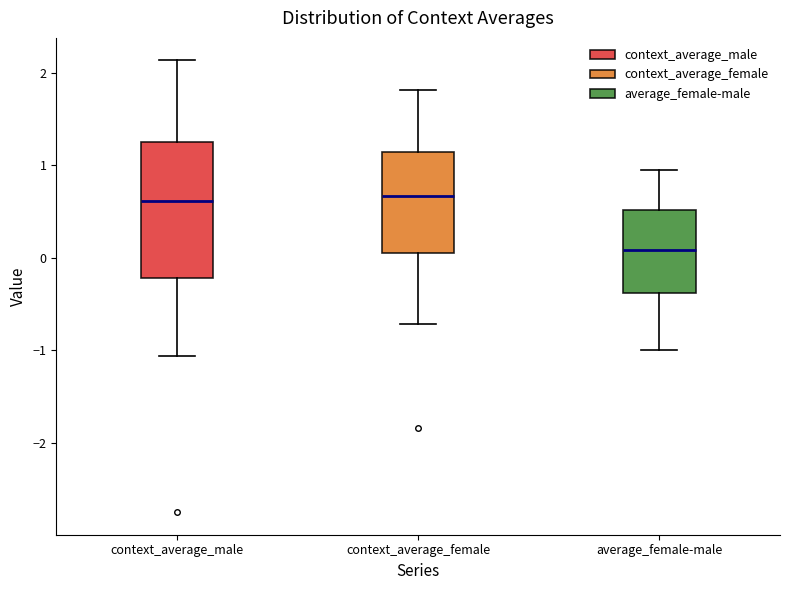

Which box is the tallest, from its lower edge to its upper edge?

context_average_male